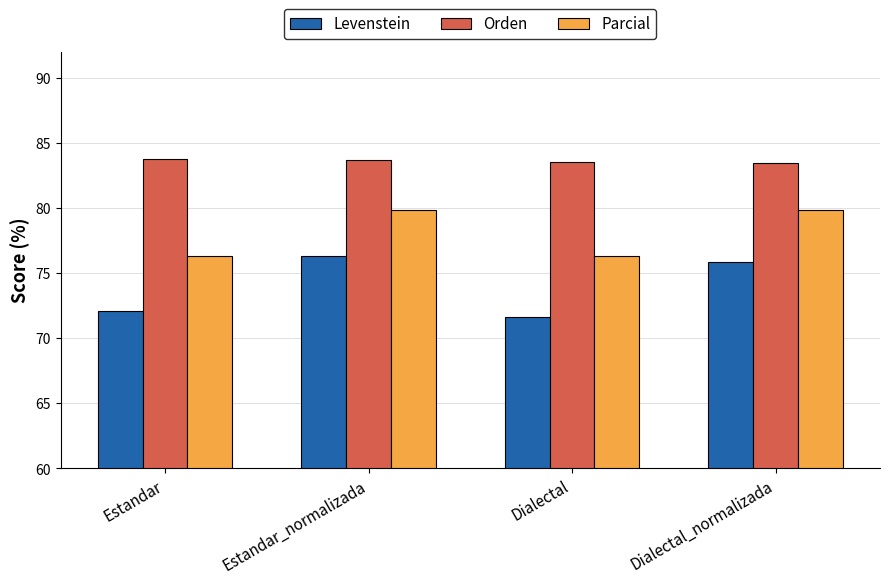

How many groups of bars are there?

4